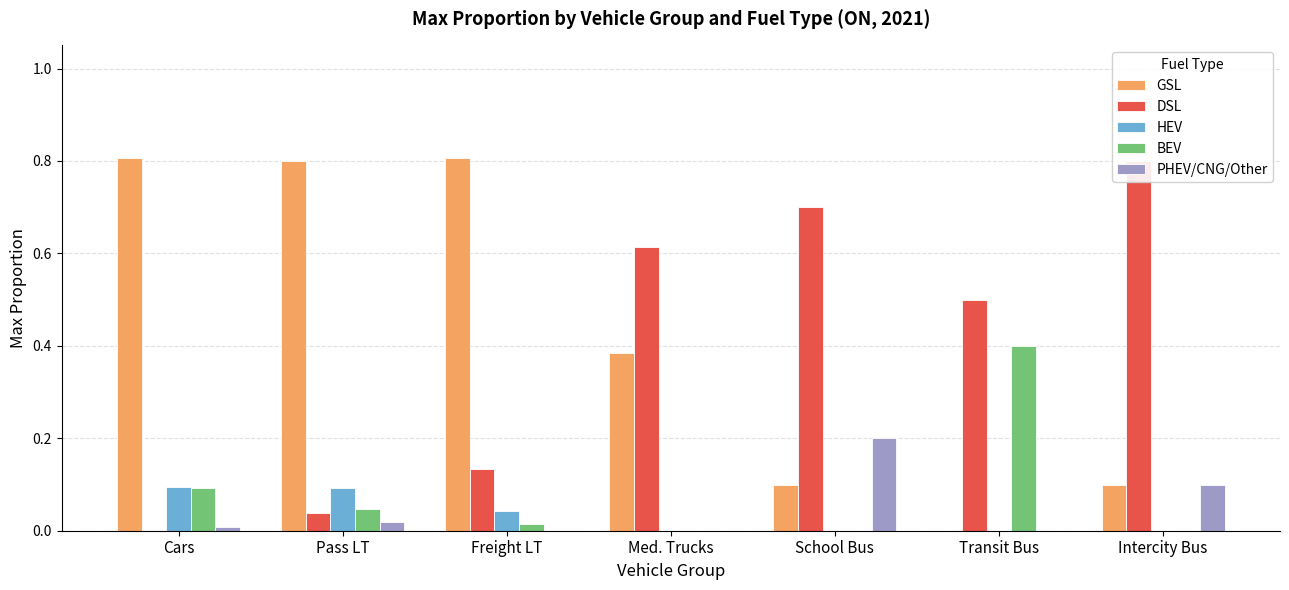

Is it true that PHEV/CNG/Other equals 0.0 at Cars?

False